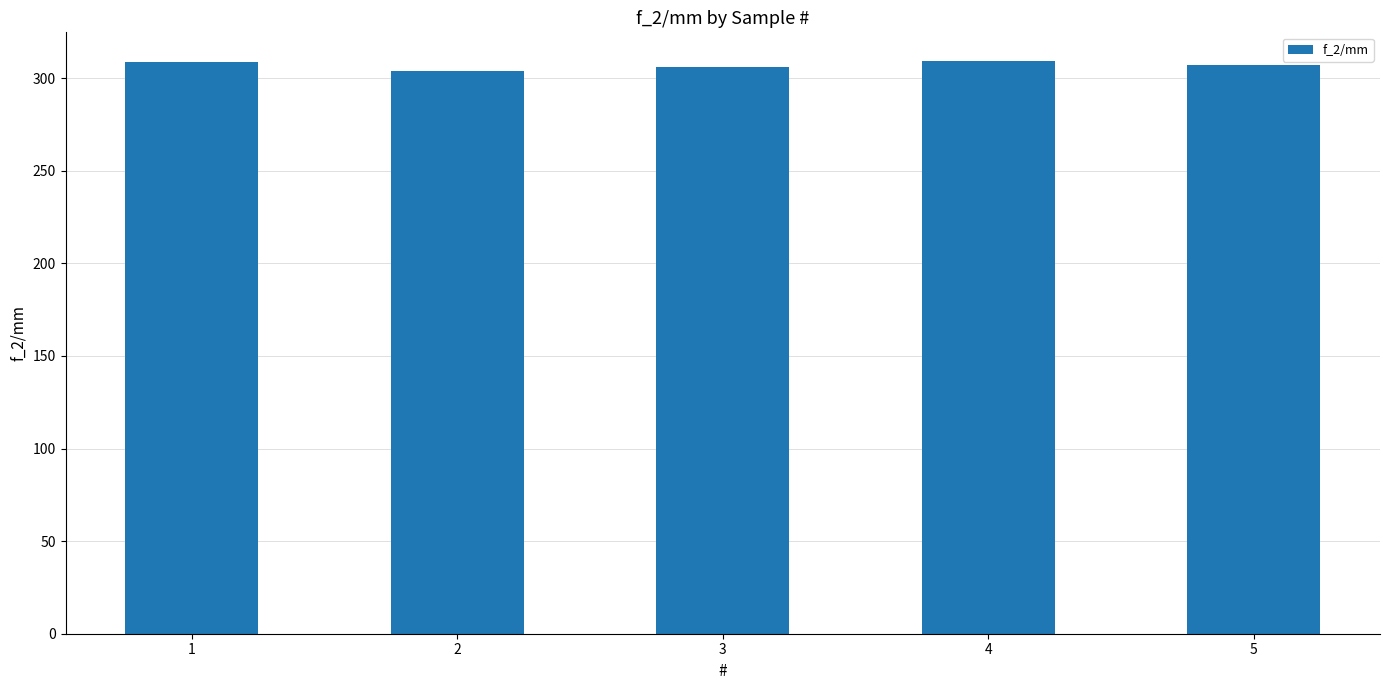

What is the value of the 1st bar from the left?

308.9